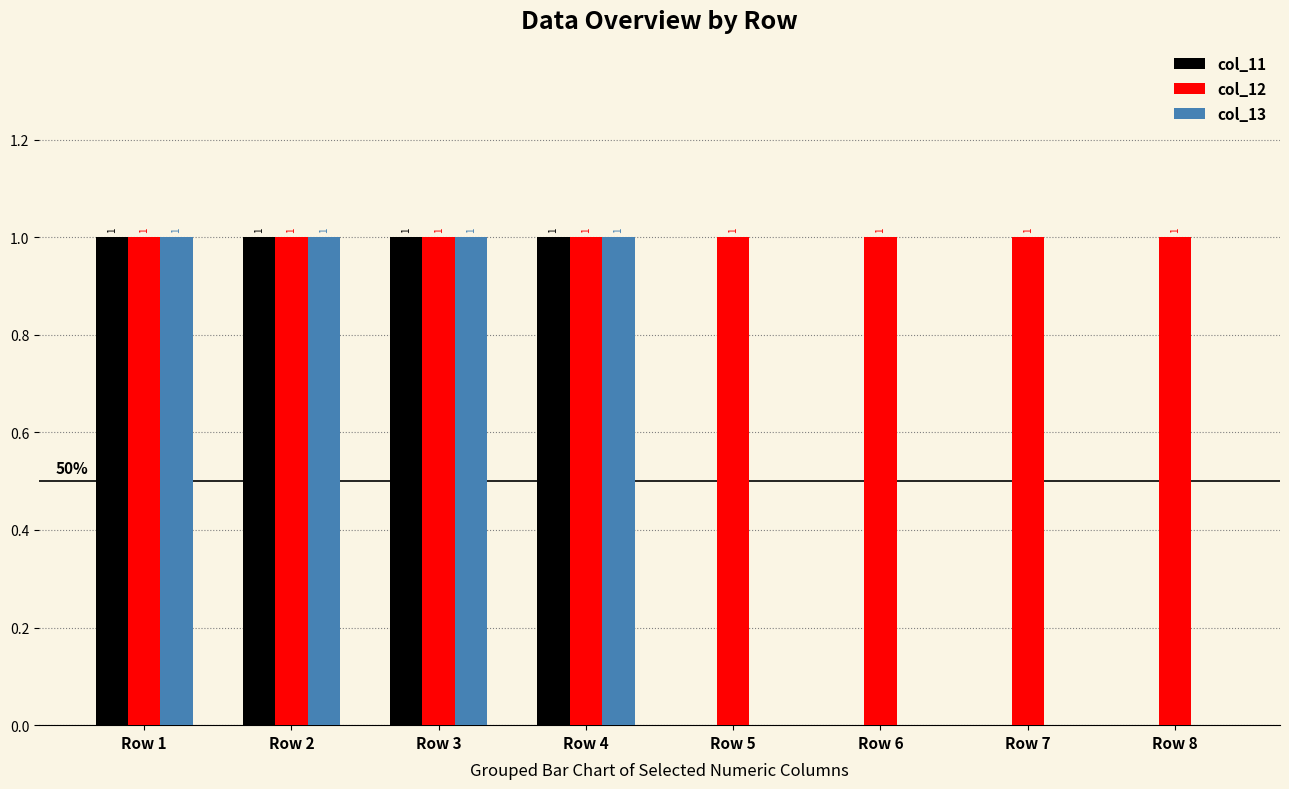

True or false: col_13 has a value of 0 at Row 8.

True